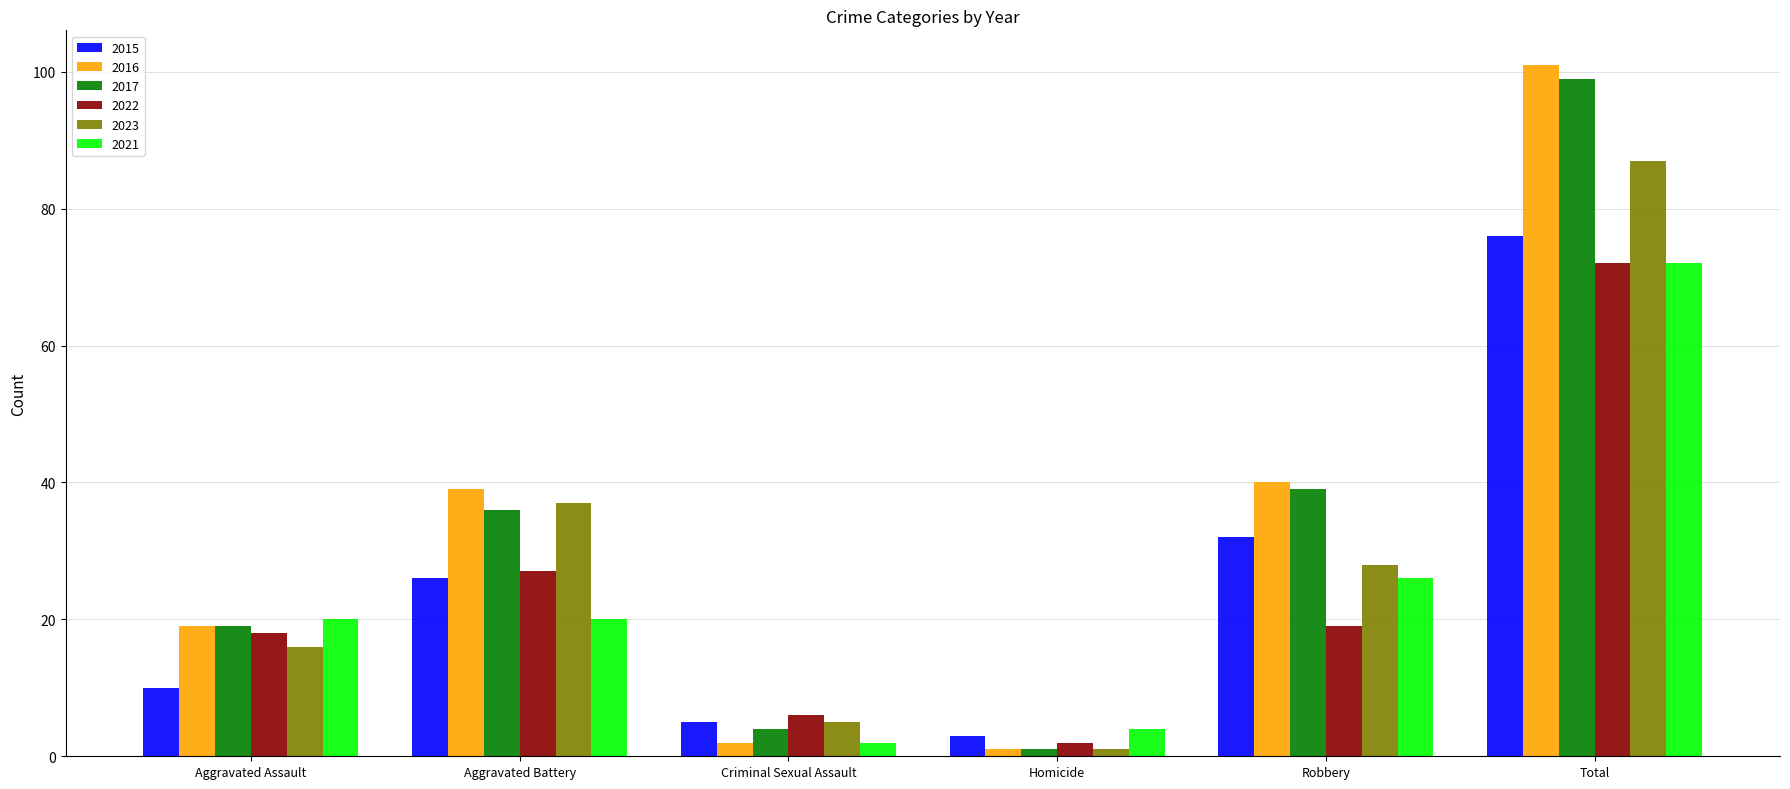

What is the maximum value for 2023?

87